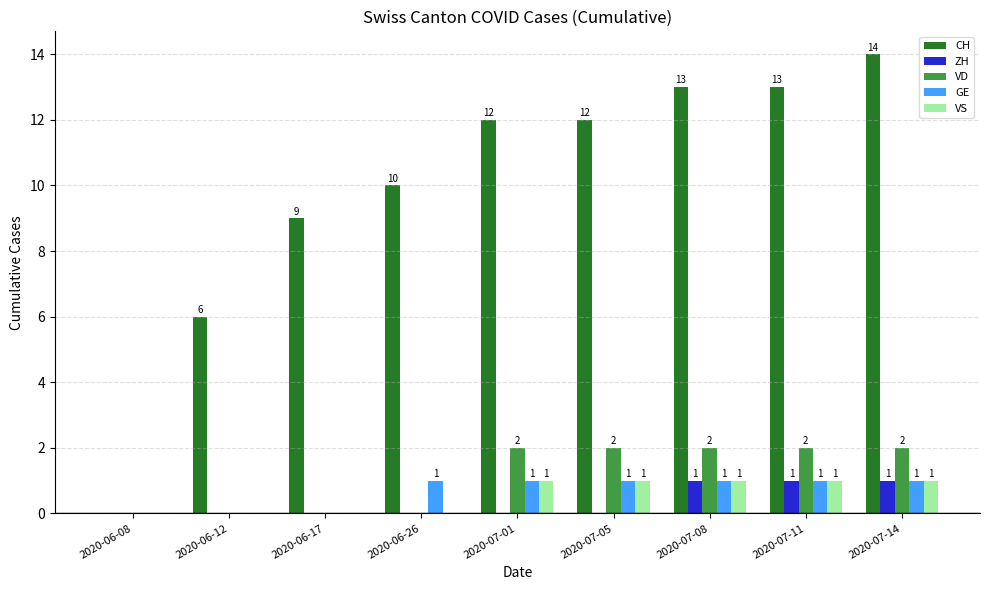

How many VD values are between 0 and 2?

9